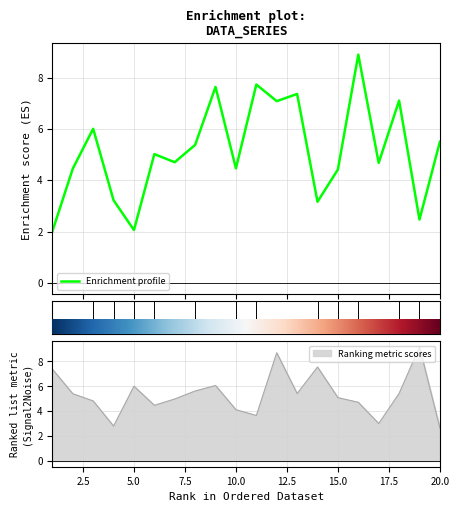

Is it true that the value at 2.5 is 4.5?

True